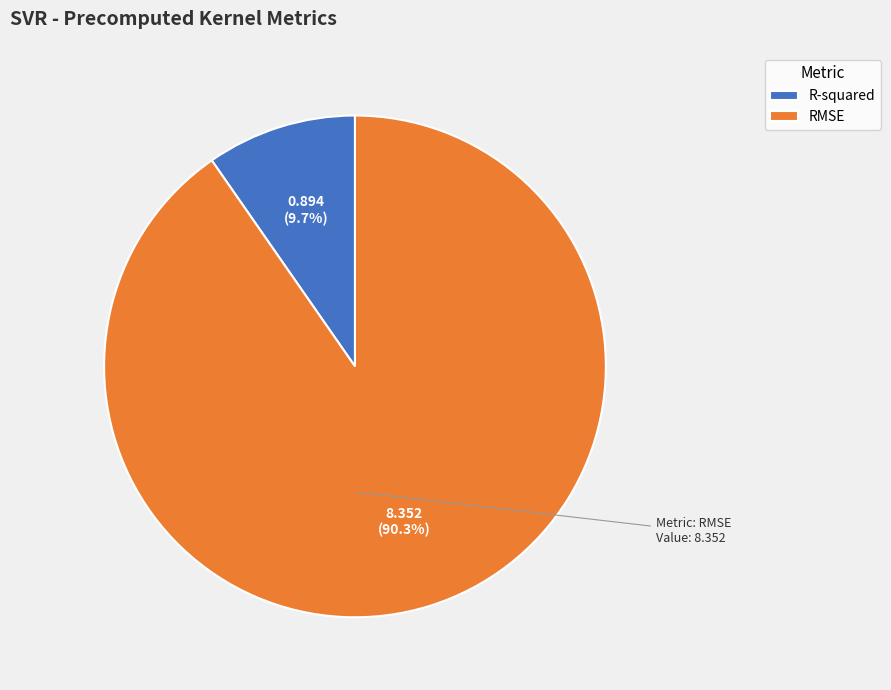

To the nearest percent, what is the difference between the RMSE and R-squared slice percentages?

81%